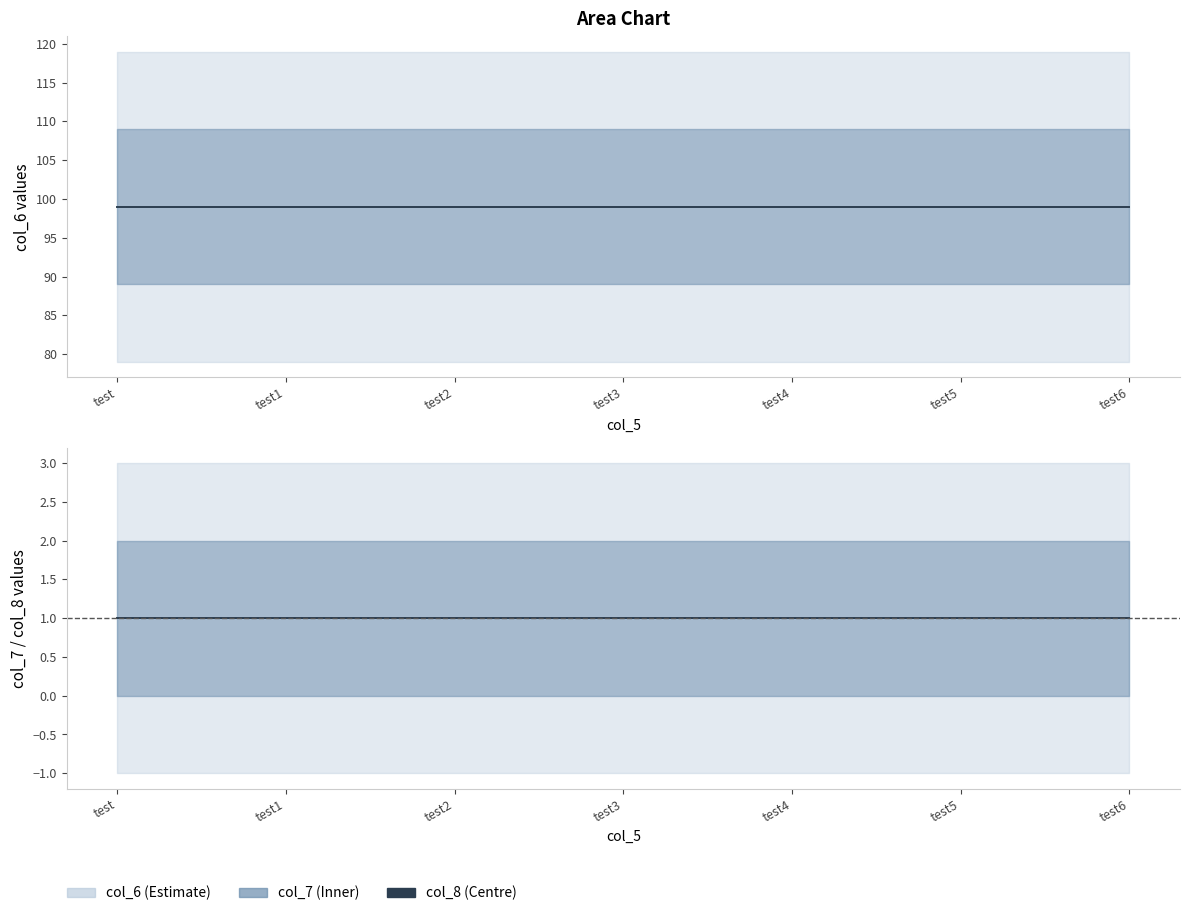

At how many categories does at least one series exceed 17?

7